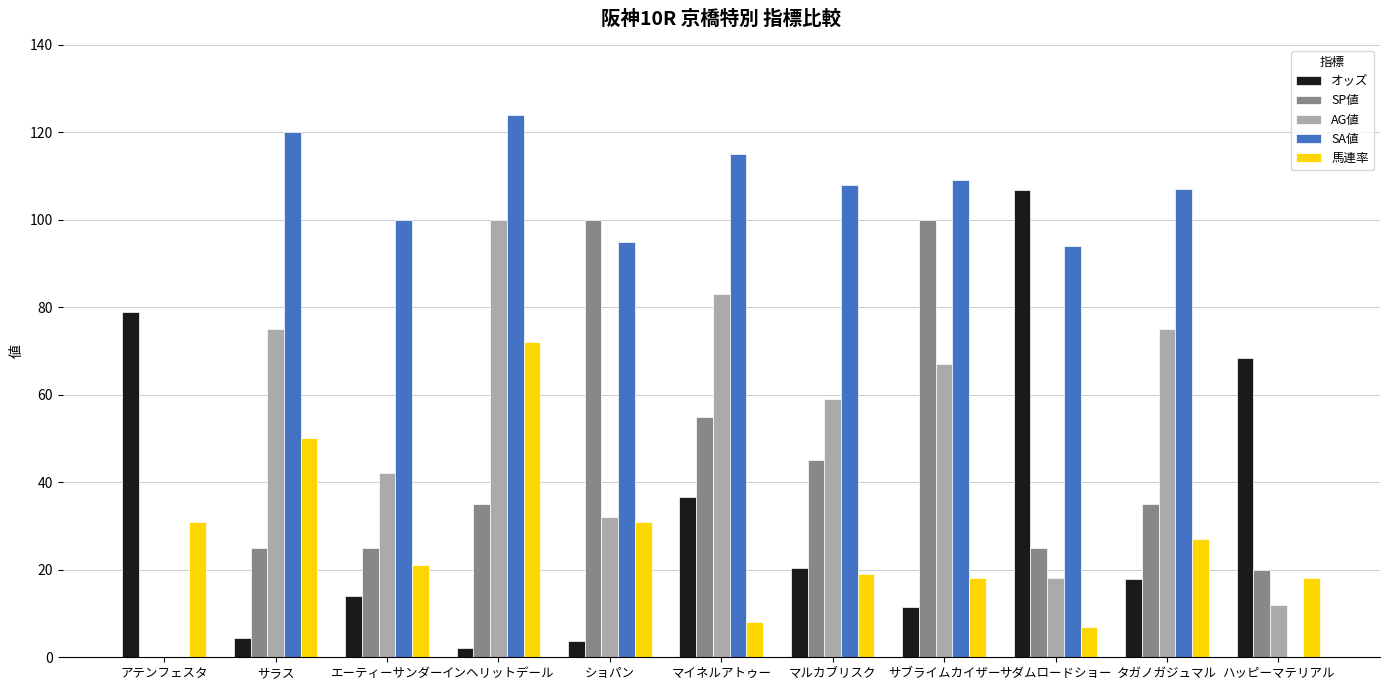

The value of SA値 at ハッピーマテリアル is 0.0. True or false?

True